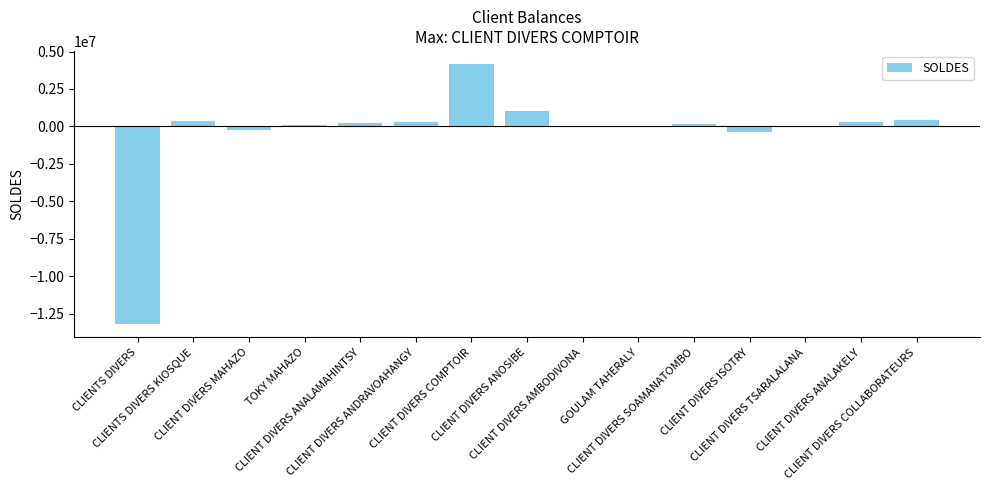

What is the ratio of the value at CLIENT DIVERS ANDRAVOAHANGY to the value at CLIENTS DIVERS KIOSQUE?

0.8